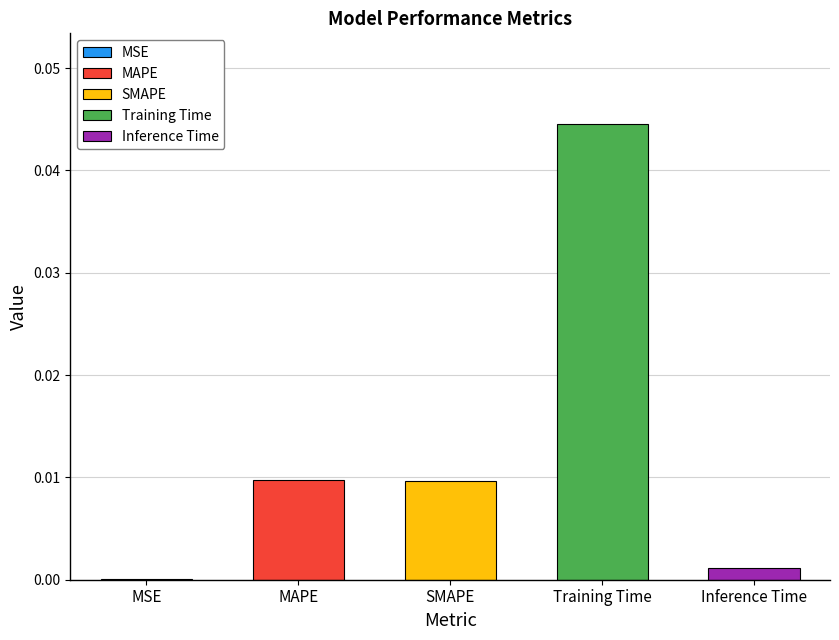

Are the bars horizontal?

No